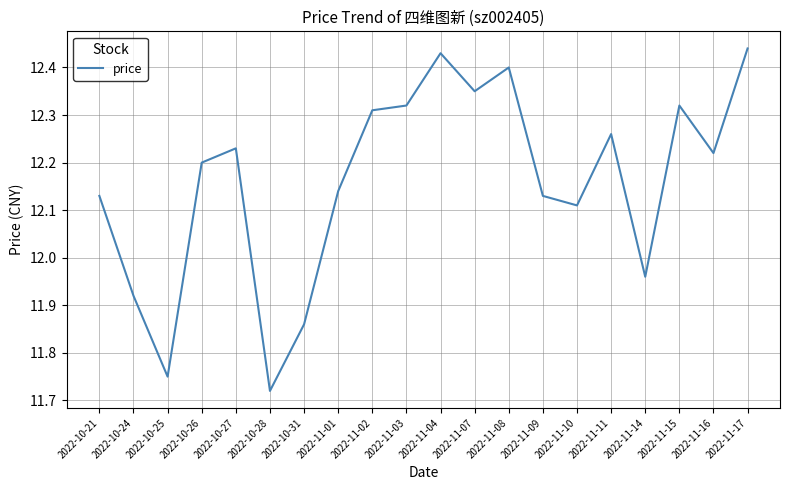

Where is the data nearest to the value 12?

2022-11-14